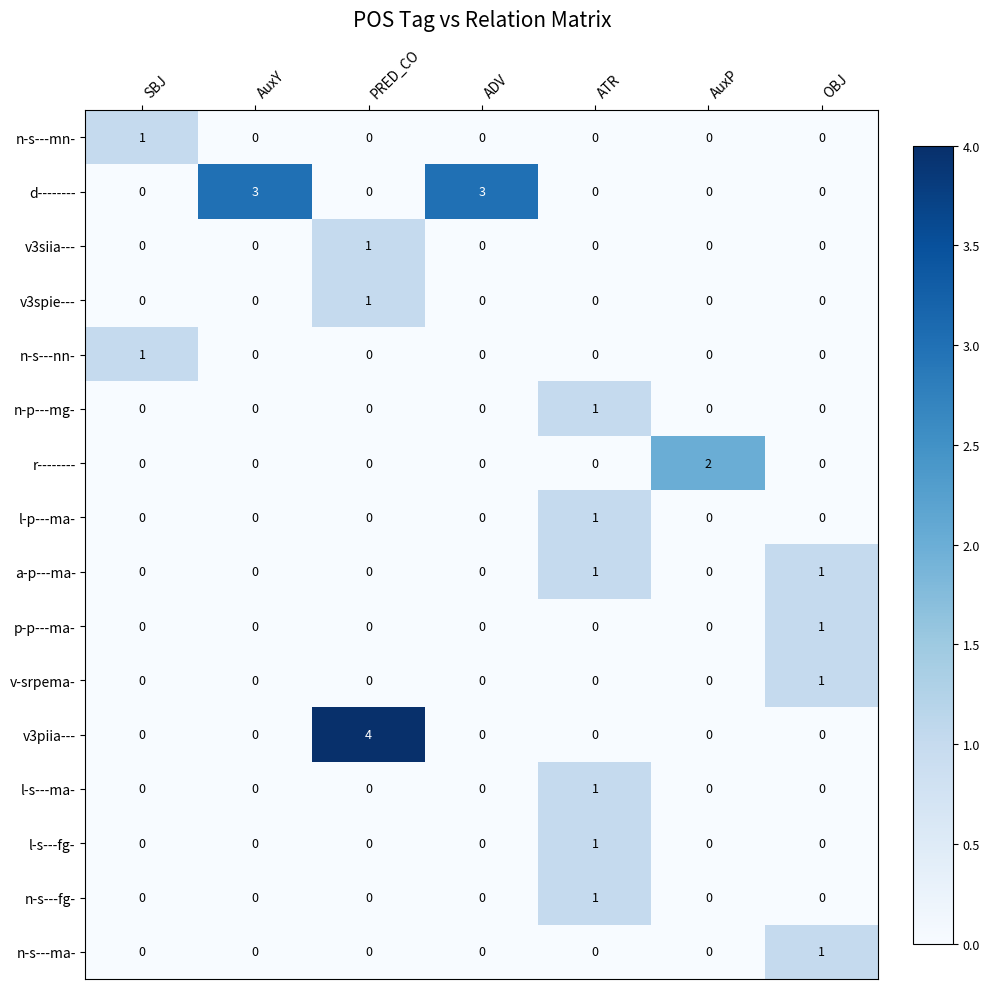

Is the value of d-------- at ADV greater than the value of n-s---nn- at ATR?

Yes